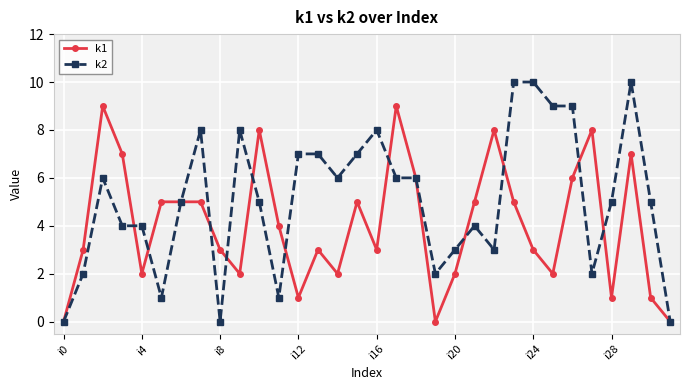

How many values in the k1 series are below 4?

16